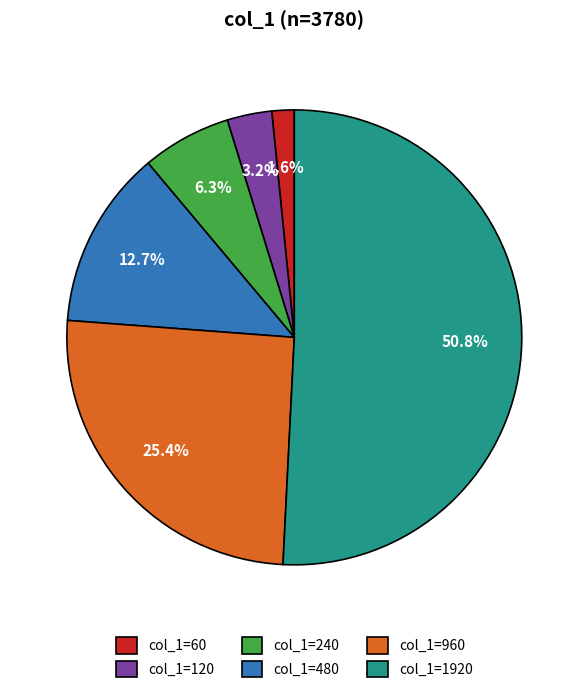

Is there any slice that represents more than half of the pie?

Yes